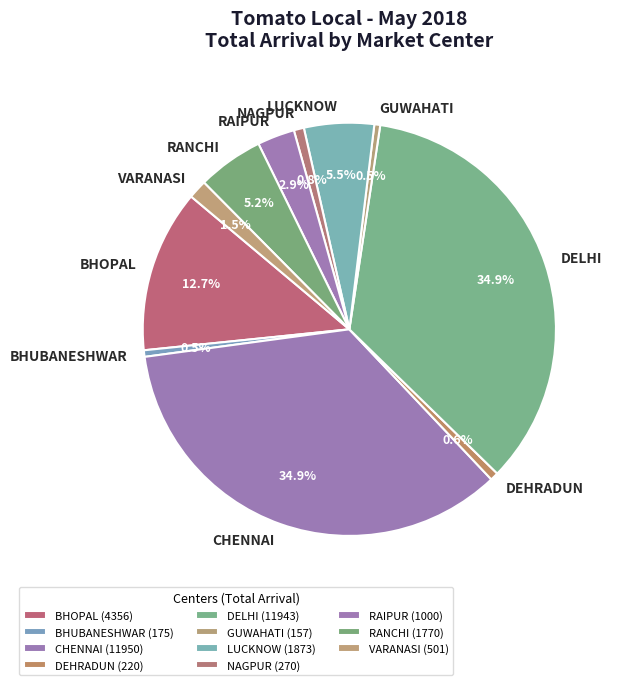

What percentage is NOT represented by DELHI?

65.1%